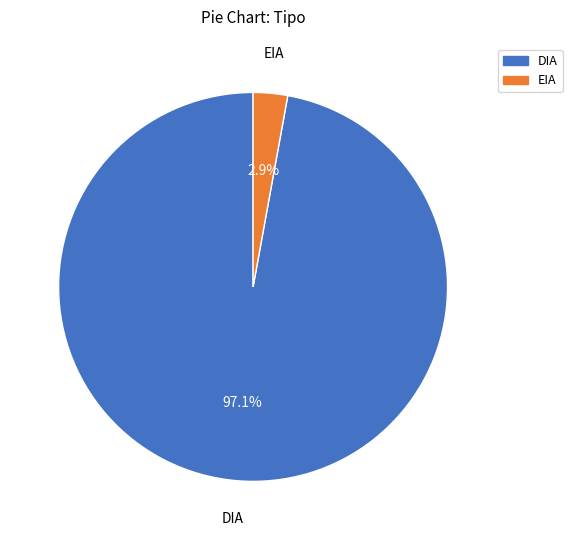

To the nearest percent, what is the combined percentage of DIA and EIA?

100%